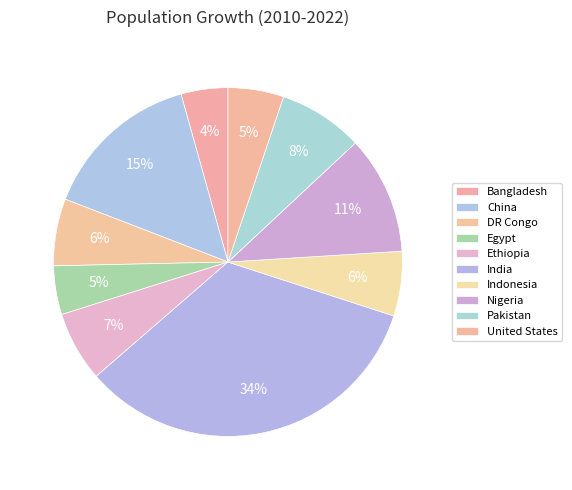

Do United States and Bangladesh together represent more than half of the pie?

No